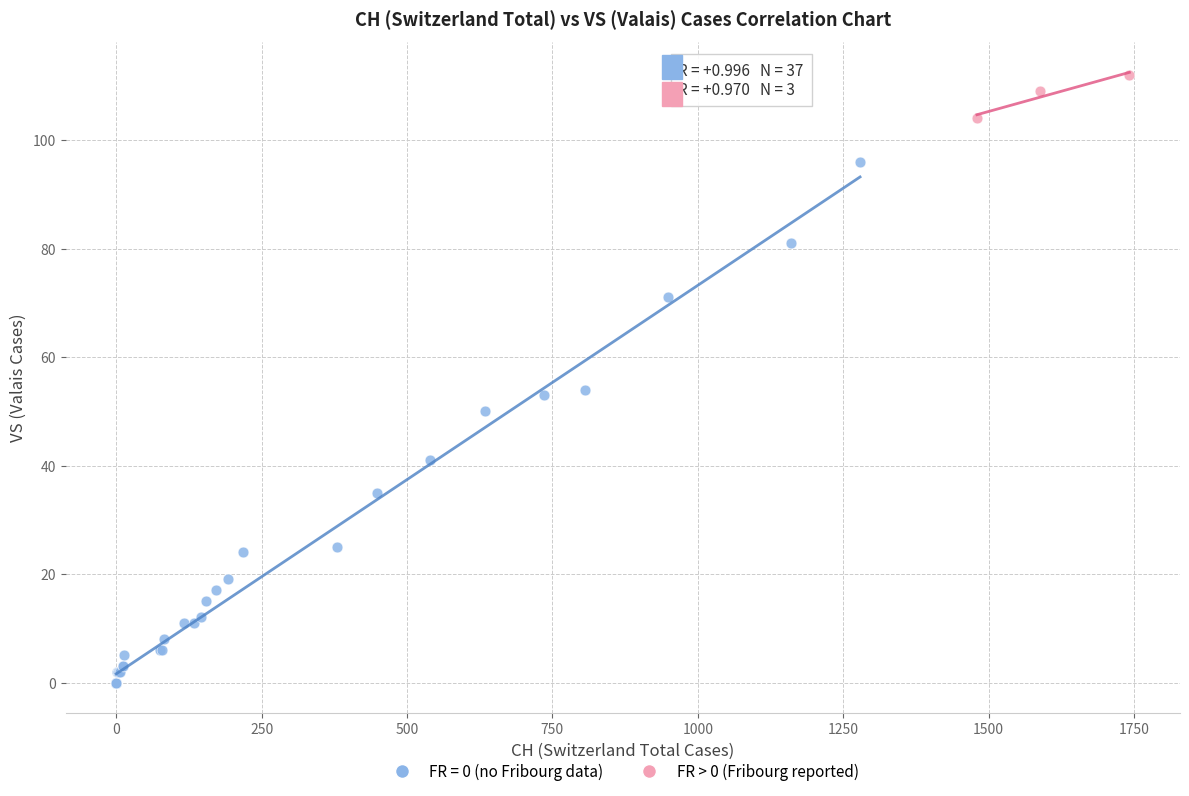

Which series has the widest spread of Y values?

FR = 0 (no Fribourg data)